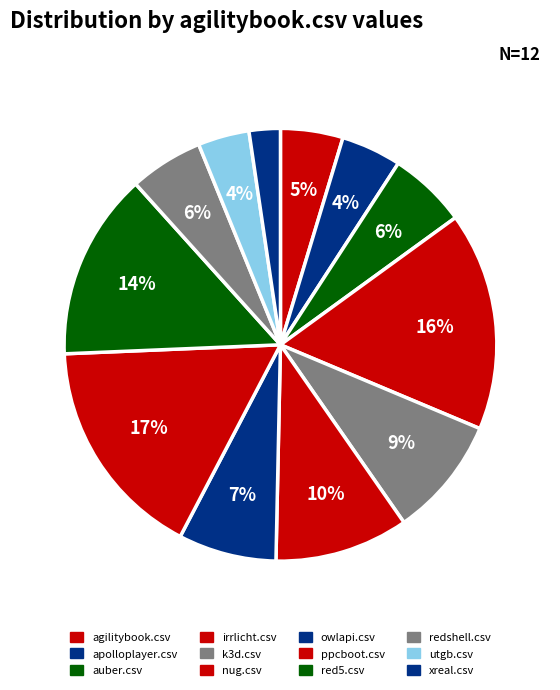

Does auber.csv represent more than half of the total?

No